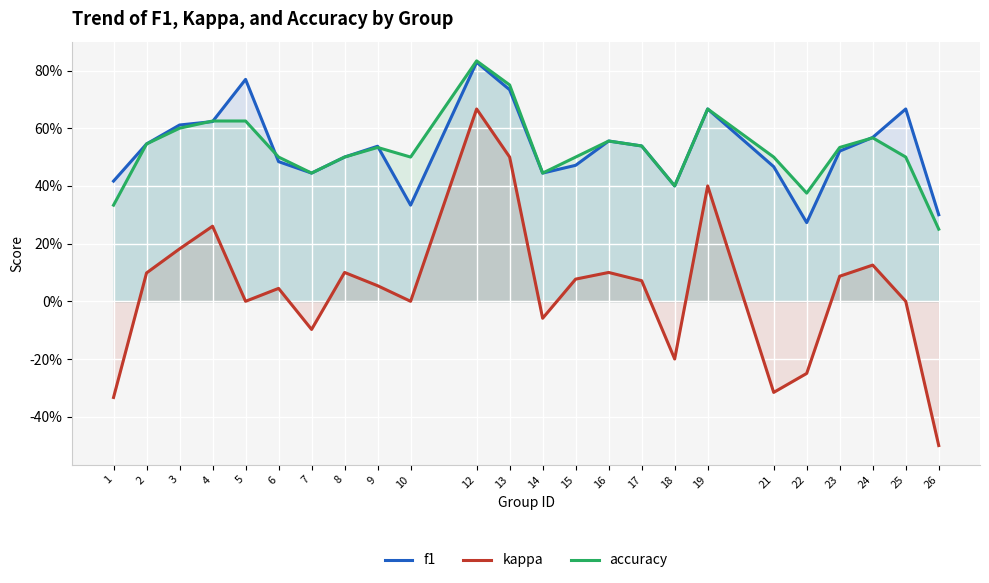

At which category does f1 reach its first local valley?

7